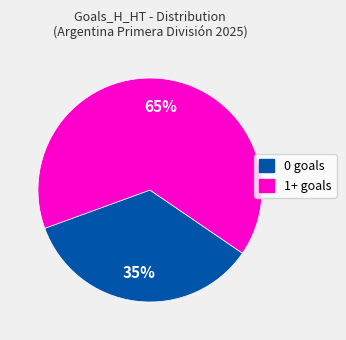

Is there any slice that represents more than half of the pie?

Yes